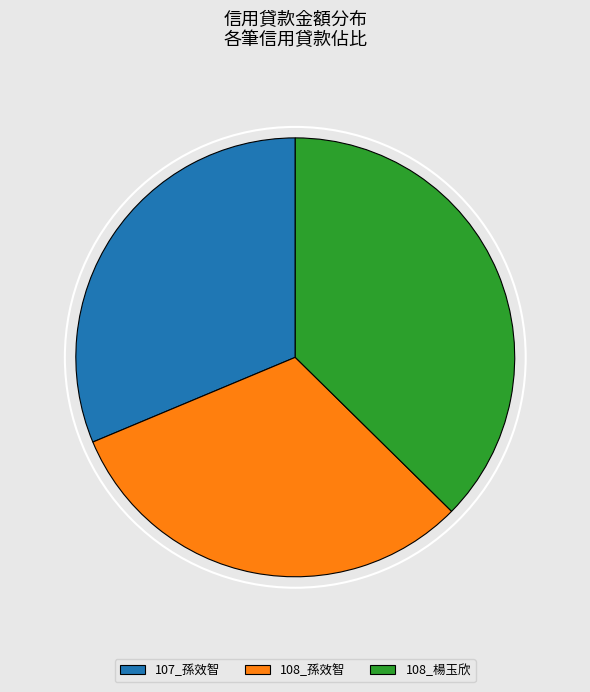

How many slices are in this pie chart?

3